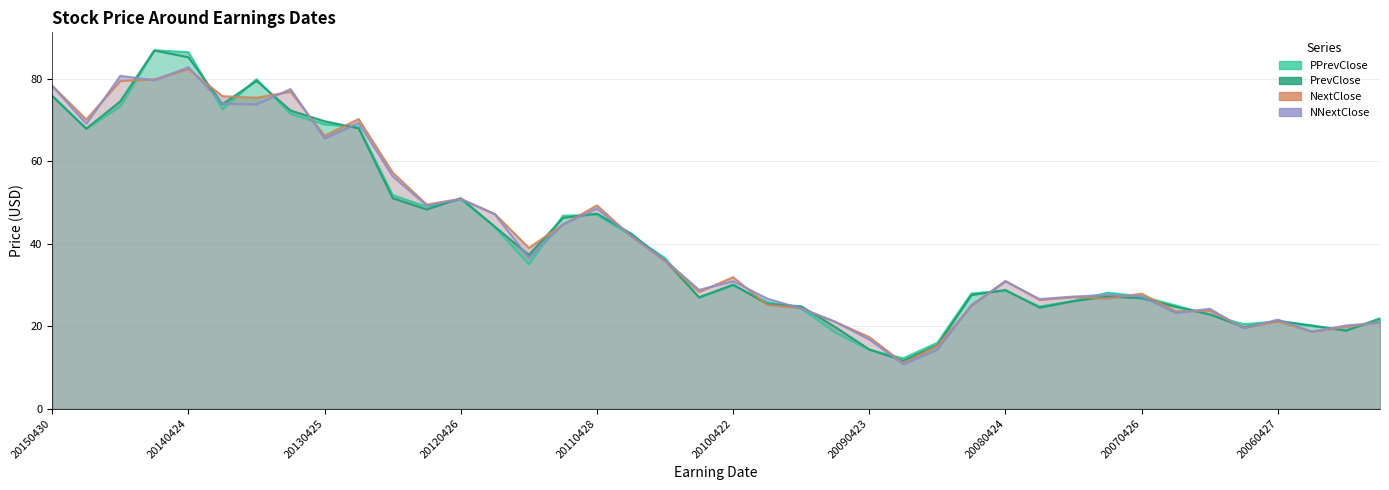

The PrevClose series shows 19.7 at 35. True or false?

True